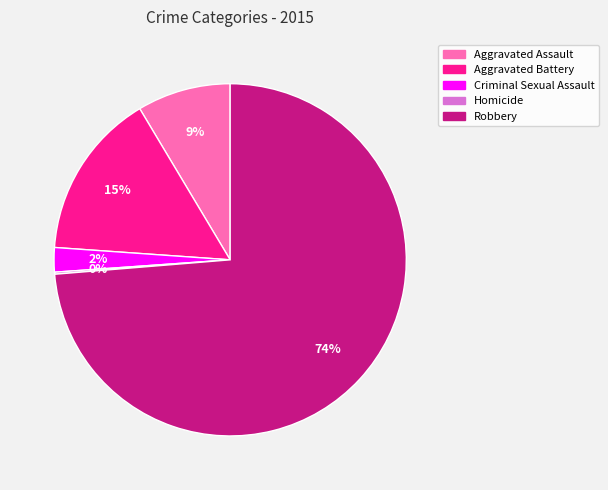

To the nearest percent, what is the difference between the largest and smallest slice percentages?

74%